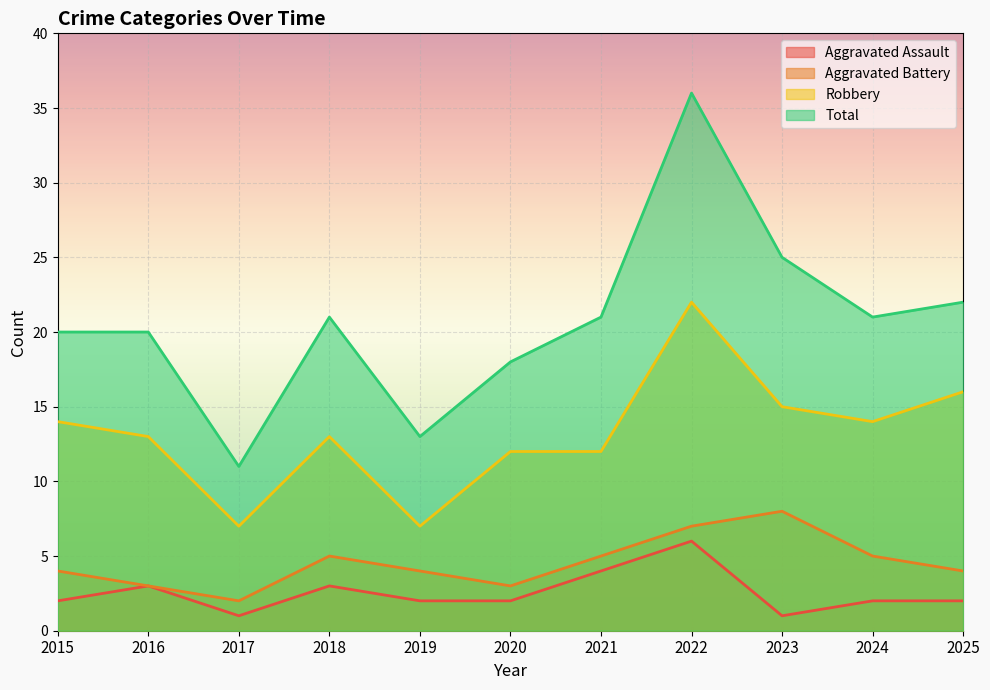

Where does the Aggravated Assault series first go above 2?

2016